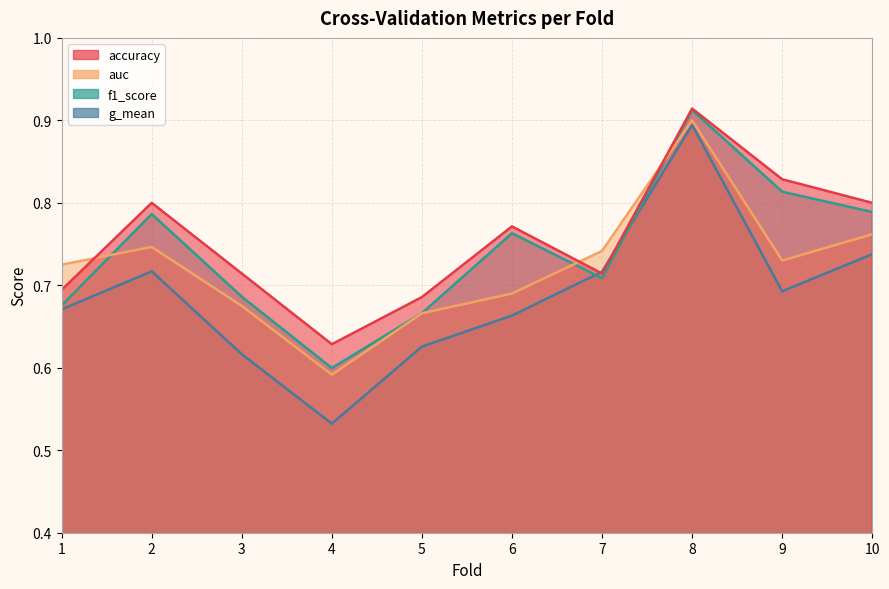

The g_mean series shows 0.7 at 2. True or false?

True